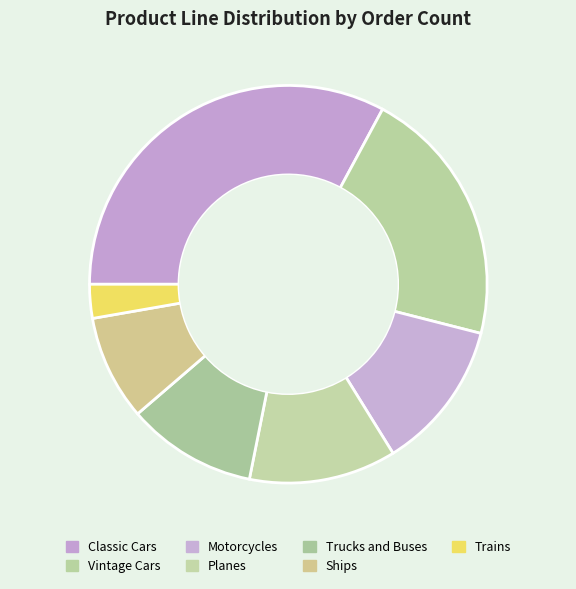

Combined, do Planes and Motorcycles account for over 50%?

No